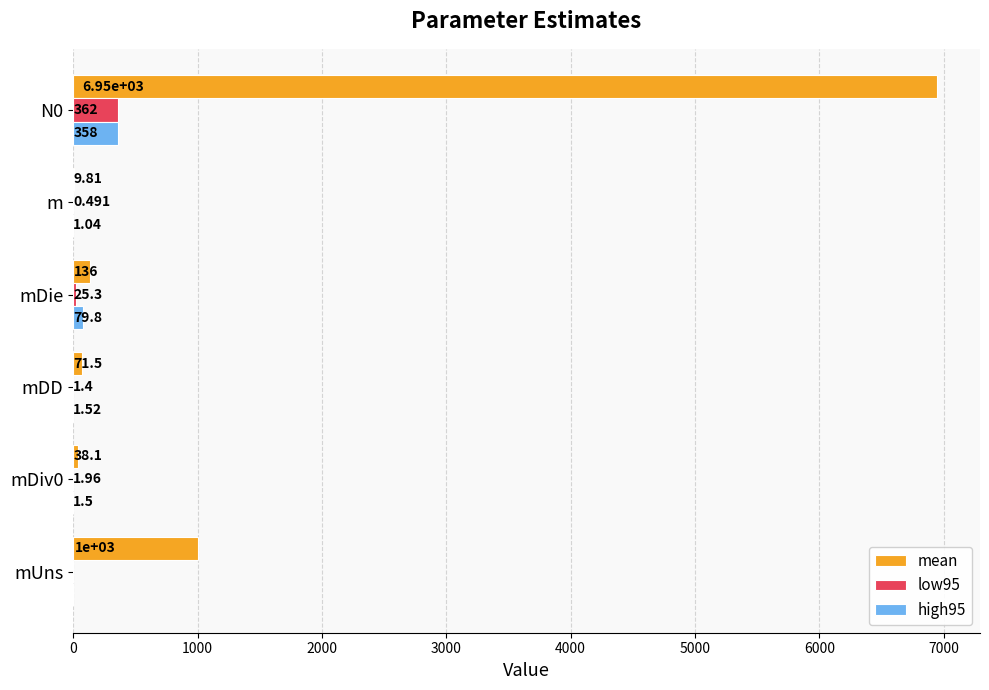

What is the sum of all low95 values?

390.8